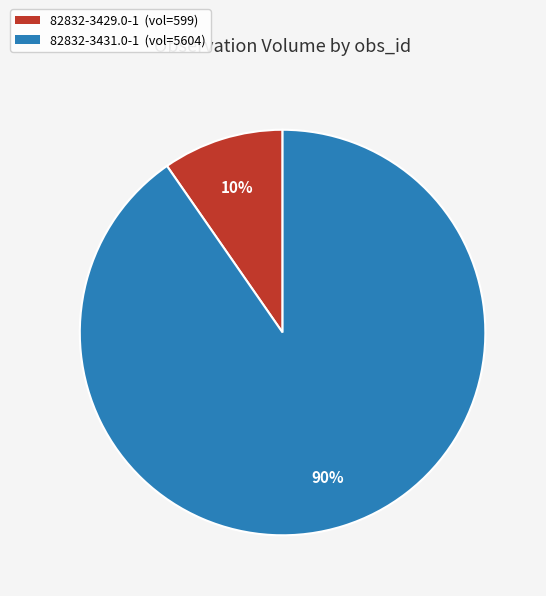

Is there any slice that represents more than half of the pie?

Yes